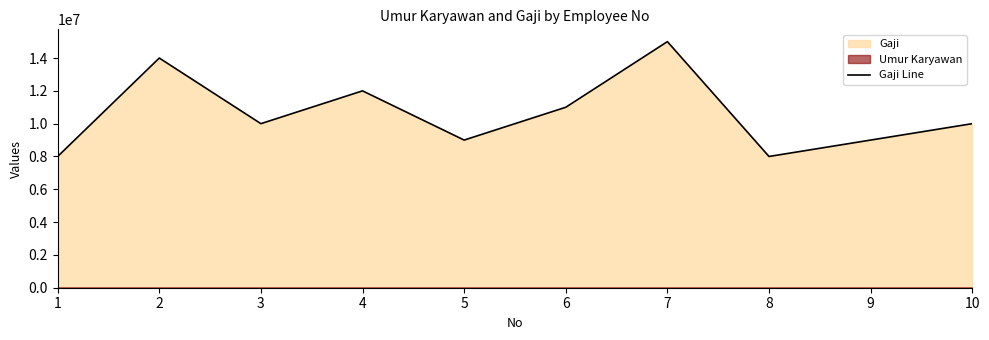

What is the sum of all values?

106000000